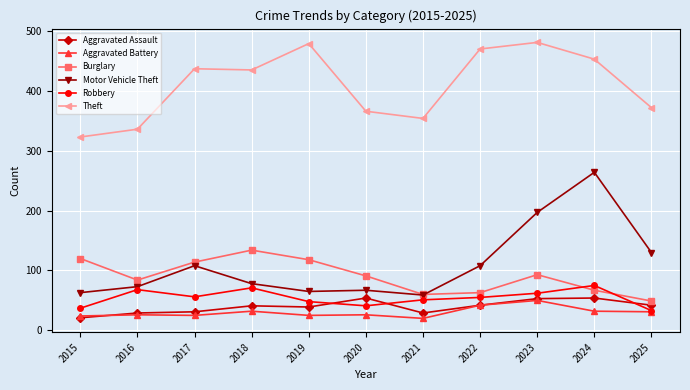

What is the value of the Theft point at the 8th from the left?

470